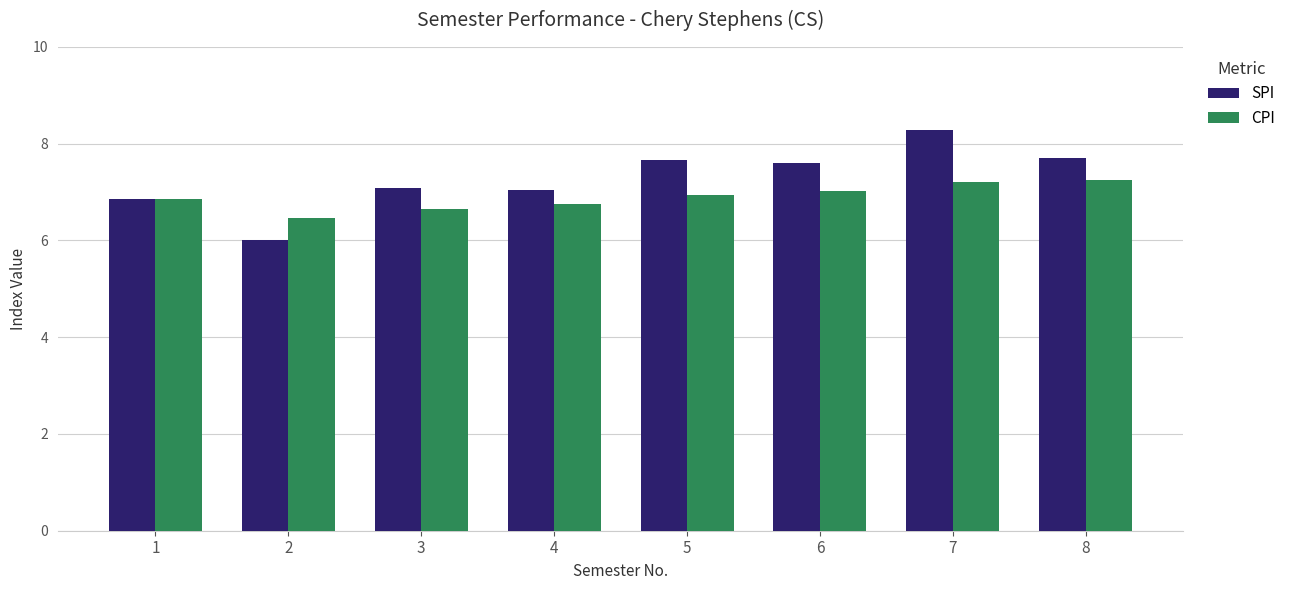

Which series changed the most between 1 and 2?

SPI